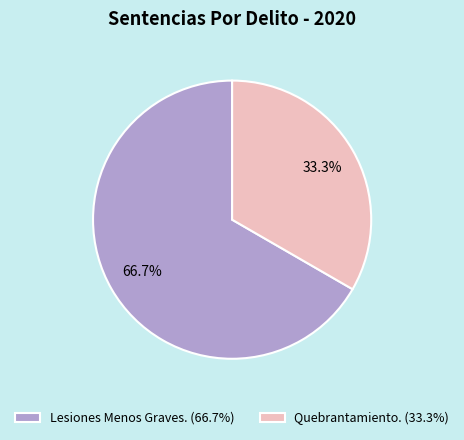

What is the smallest slice in the pie chart?

Quebrantamiento.